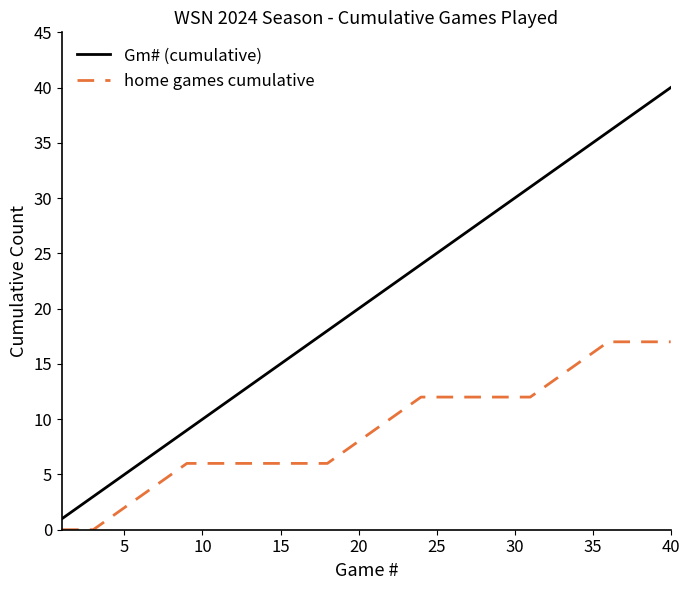

What is the difference between the maximum and minimum values in the home games cumulative series?

17